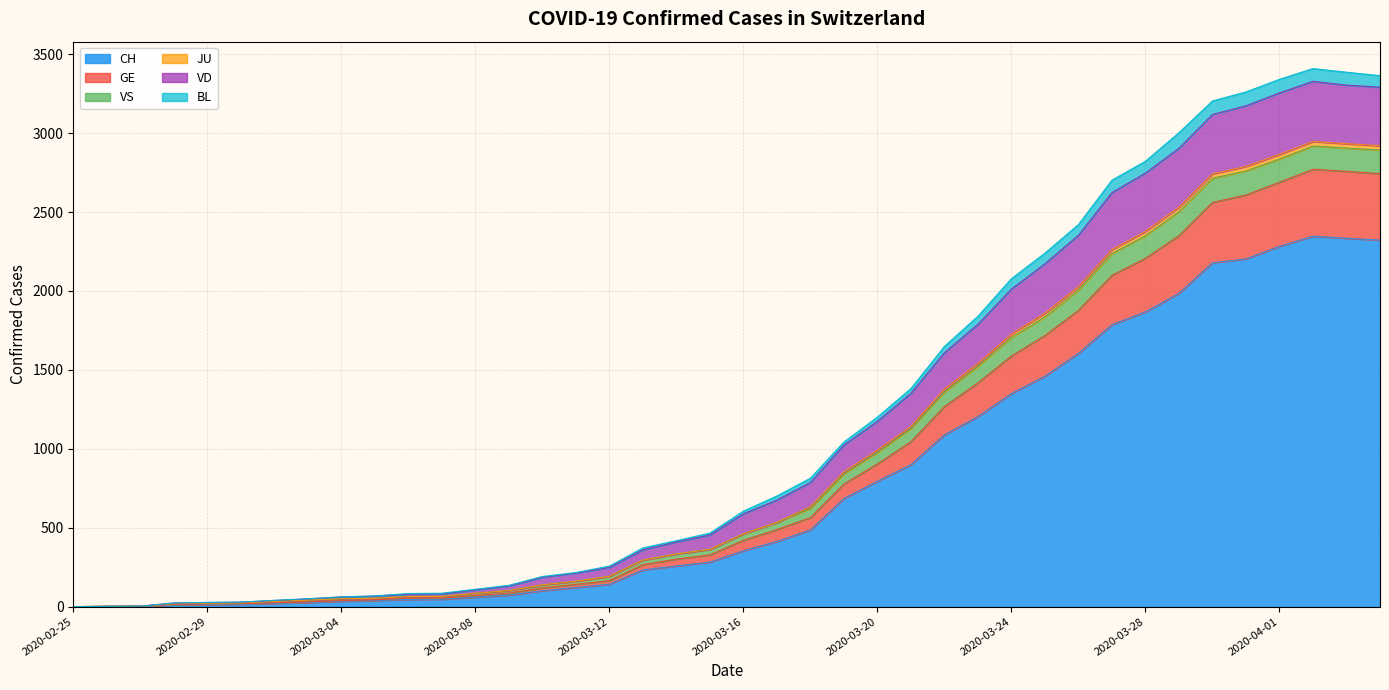

Does the chart display data point markers on the line(s)?

No